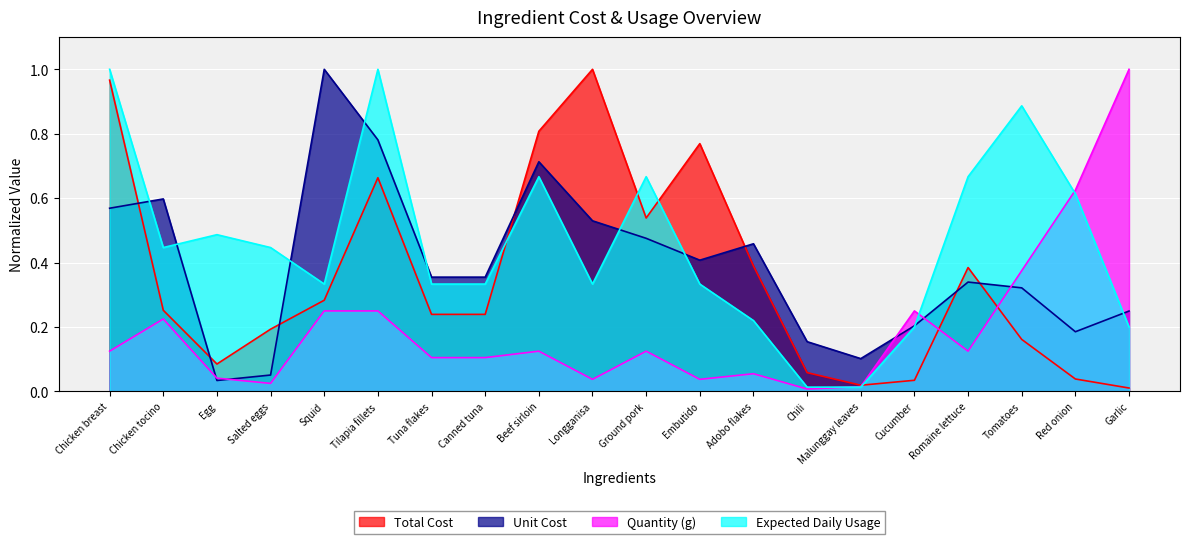

What position from the right is Longganisa?

11